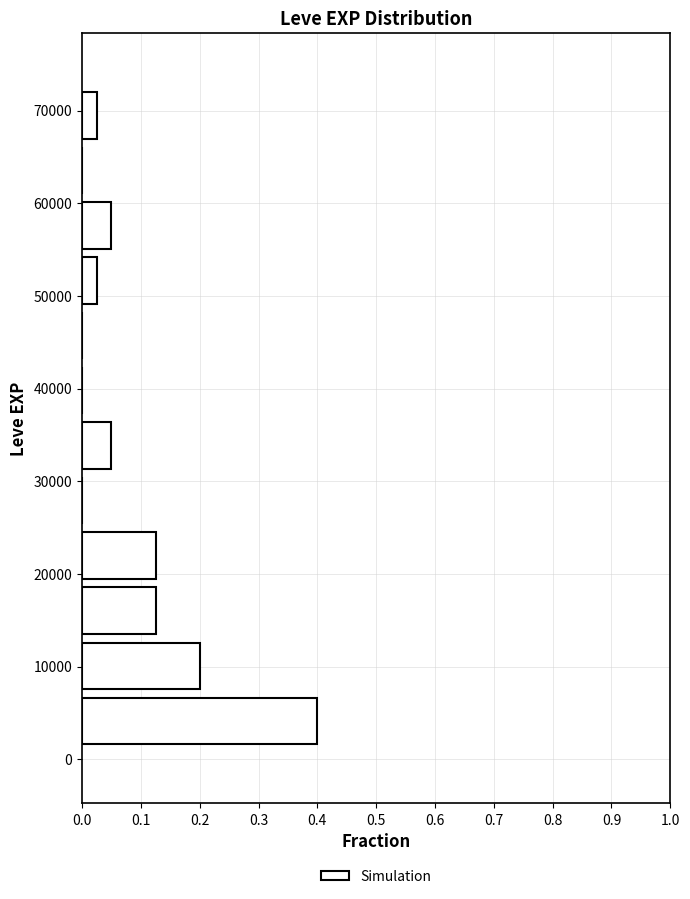

Reading bottom to top, list every bar in this chart as the range it spans on the y-axis followed by its length. Neither the bar edges nor the lengths are printed on the chart, so give them approximately, as read against the axes.

1000 to 7000: 0.40
7000 to 13000: 0.20
13000 to 19000: 0.13
19000 to 25000: 0.13
25000 to 31000: 0
31000 to 37000: 0.05
37000 to 43000: 0
43000 to 49000: 0
49000 to 55000: 0.03
55000 to 61000: 0.05
61000 to 66000: 0
66000 to 72000: 0.03